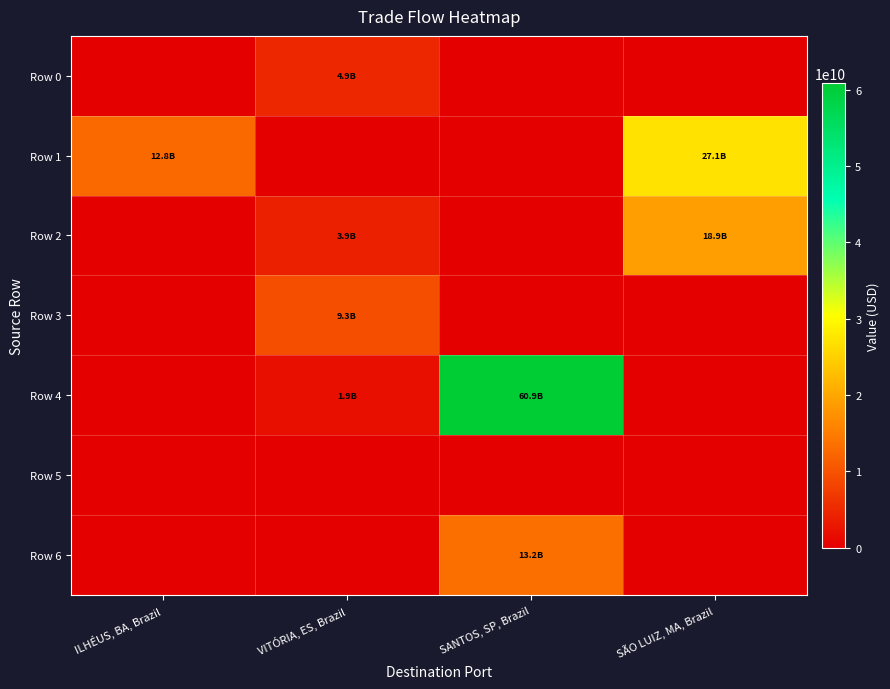

What is the difference between the highest and lowest values at SANTOS, SP, Brazil?

60872959504.7